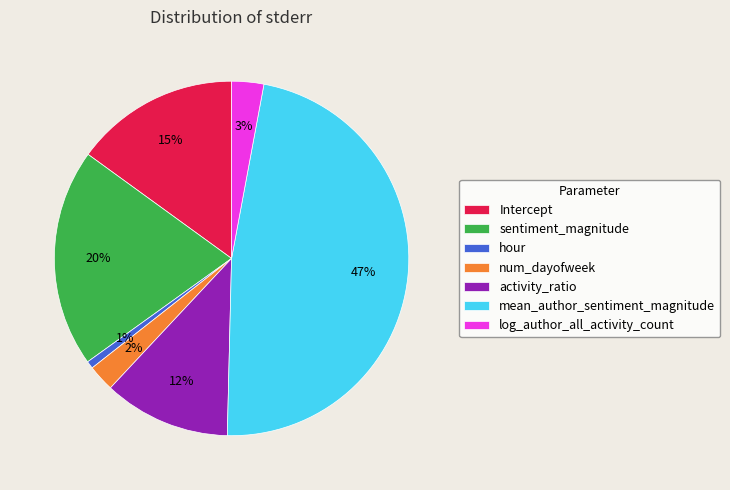

Combined, do hour and Intercept account for over 50%?

No